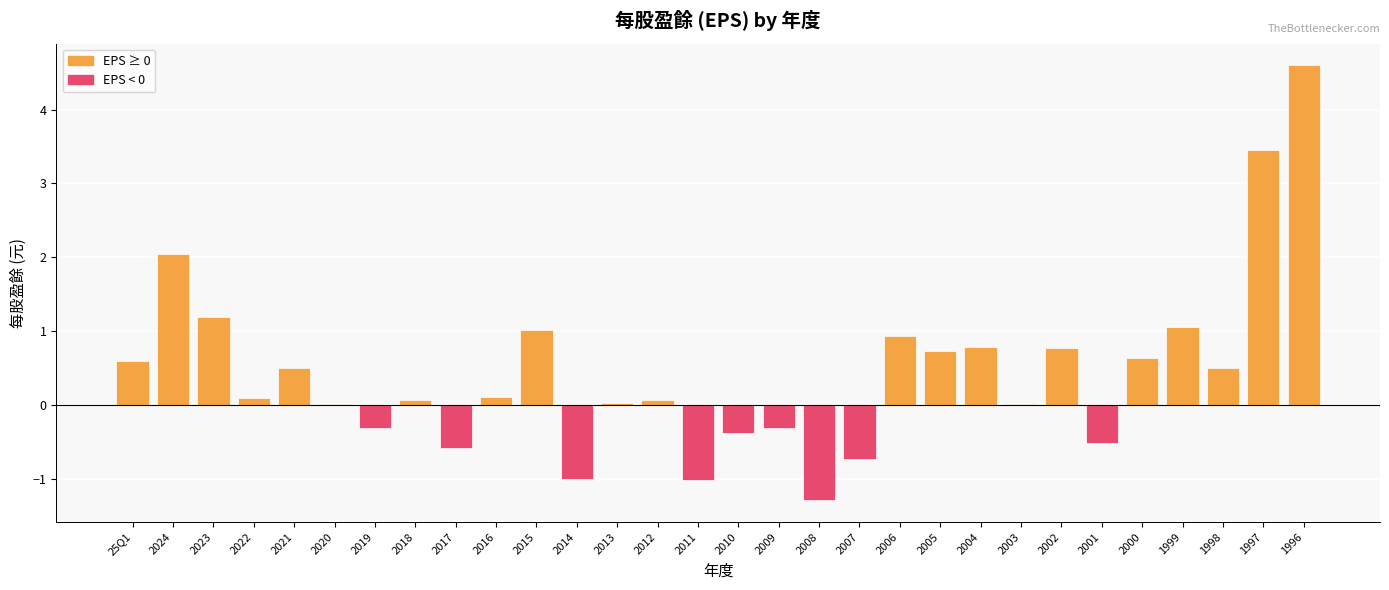

At which category does the chart reach its peak across all series?

1996